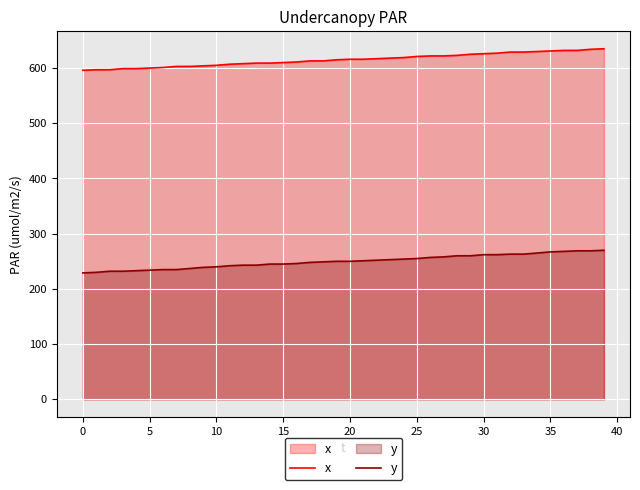

True or false: y has a value of 449 at 33.

False